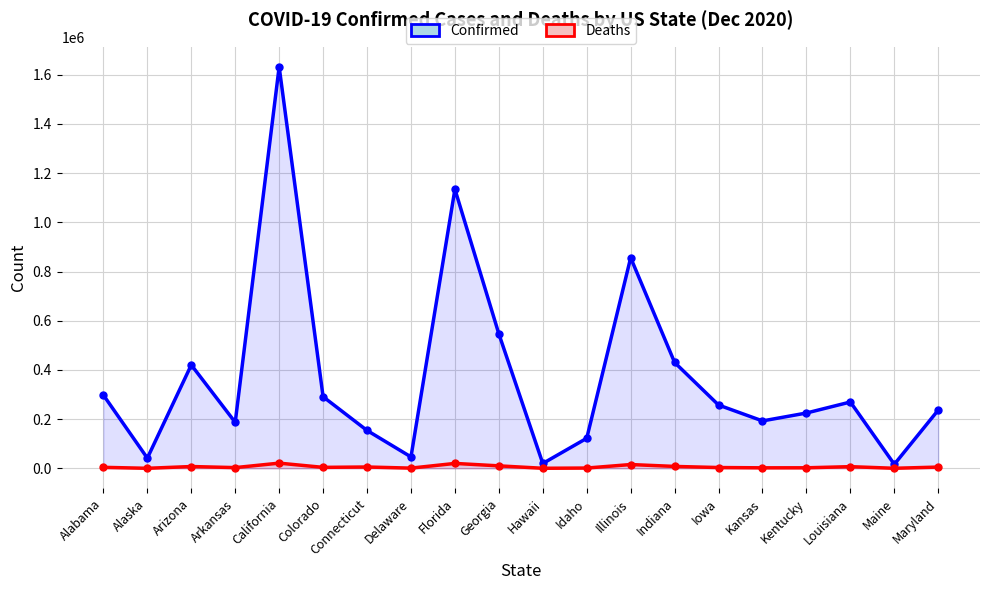

What is the total value across all series at Illinois?

871573